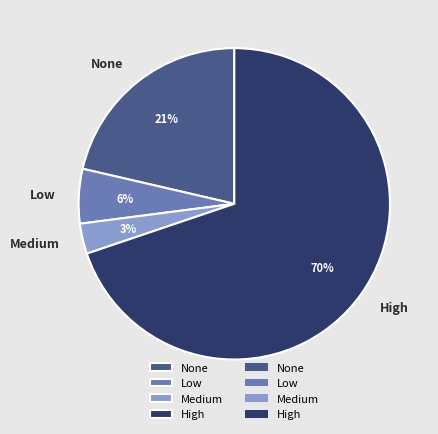

Which category accounts for the majority?

High